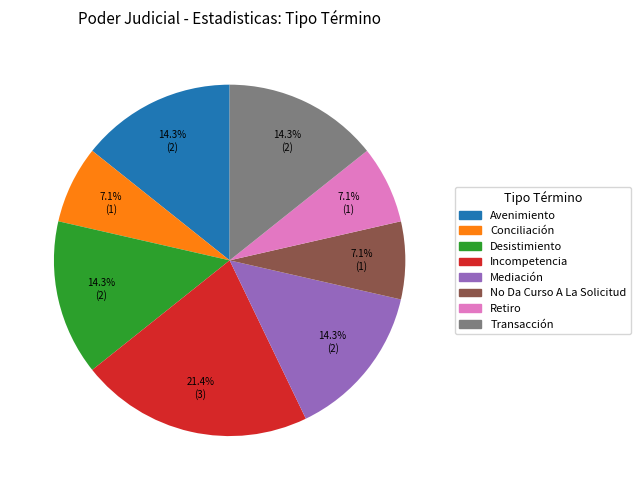

Does Incompetencia account for over 50% of the chart?

No